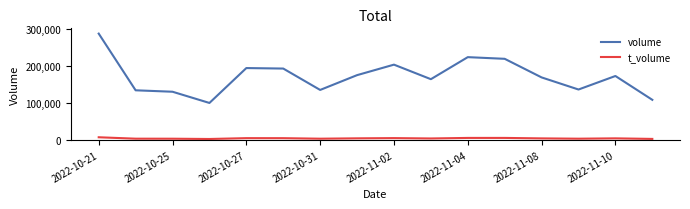

True or false: volume and t_volume cross at least once.

False